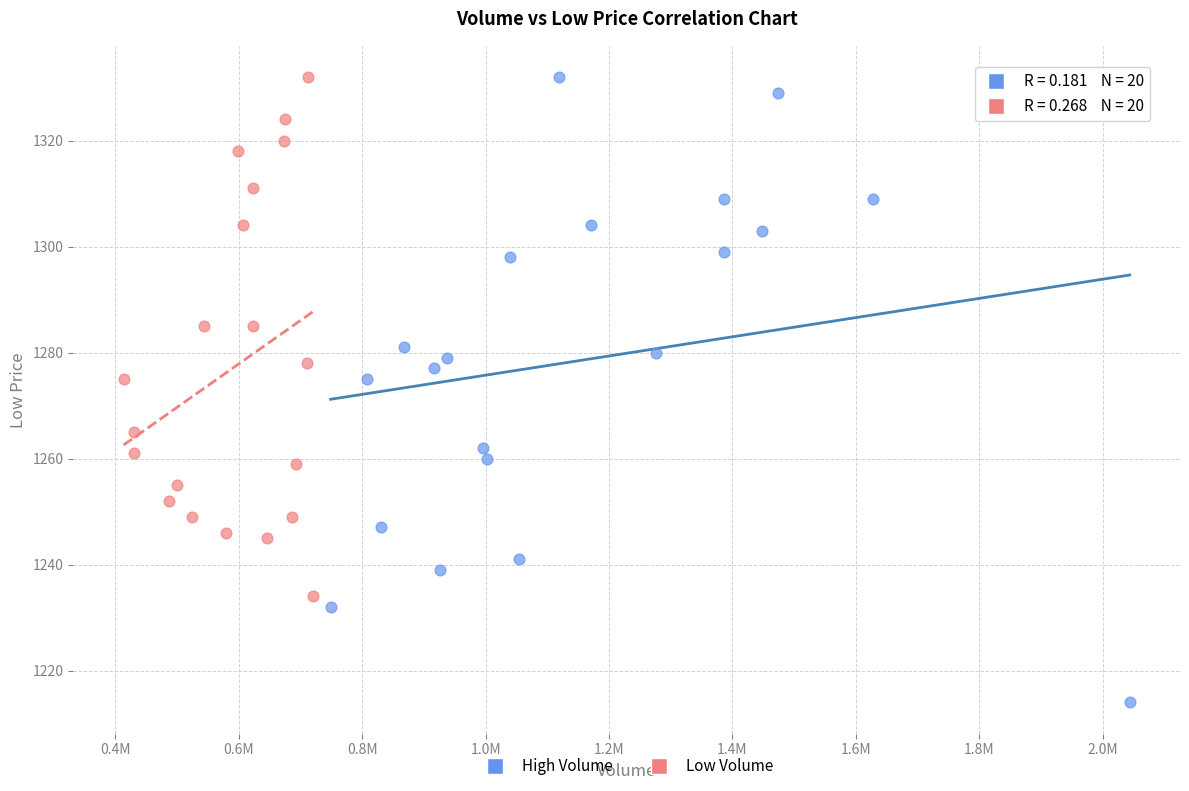

Which series has the widest spread of Y values?

High Volume